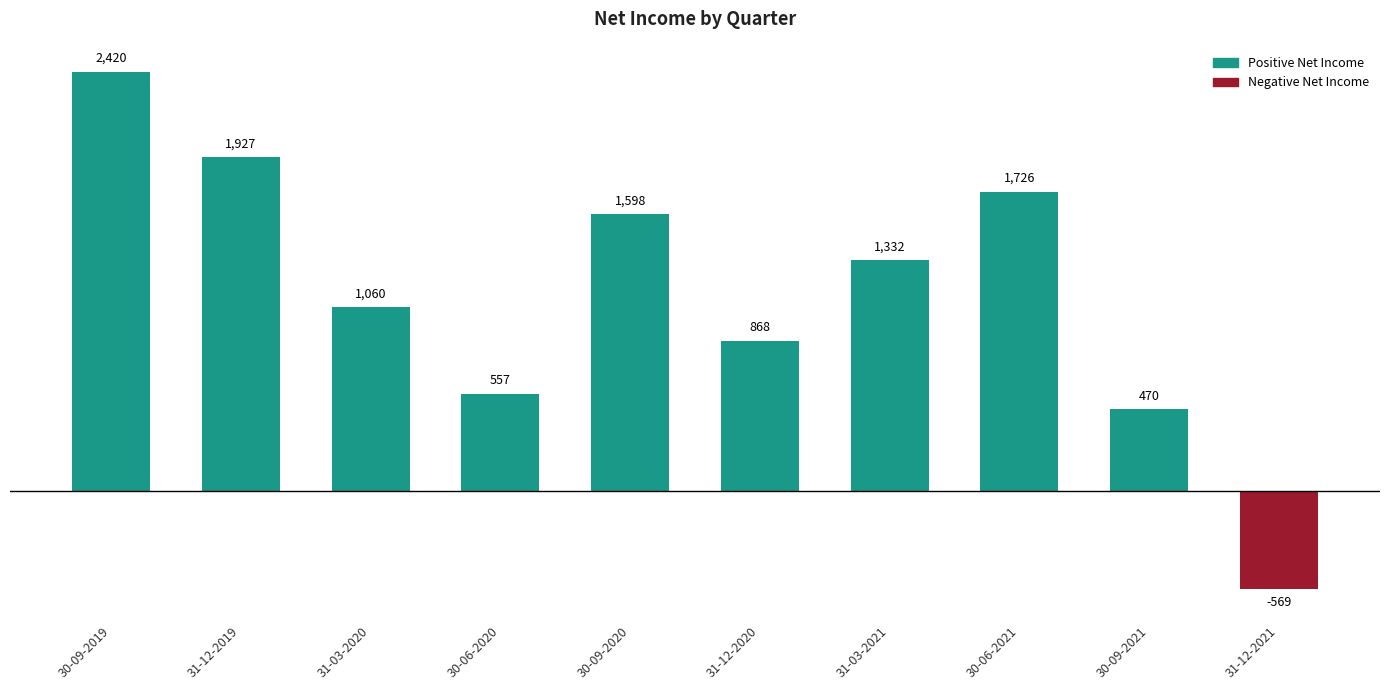

How many categories are shown in the chart?

10